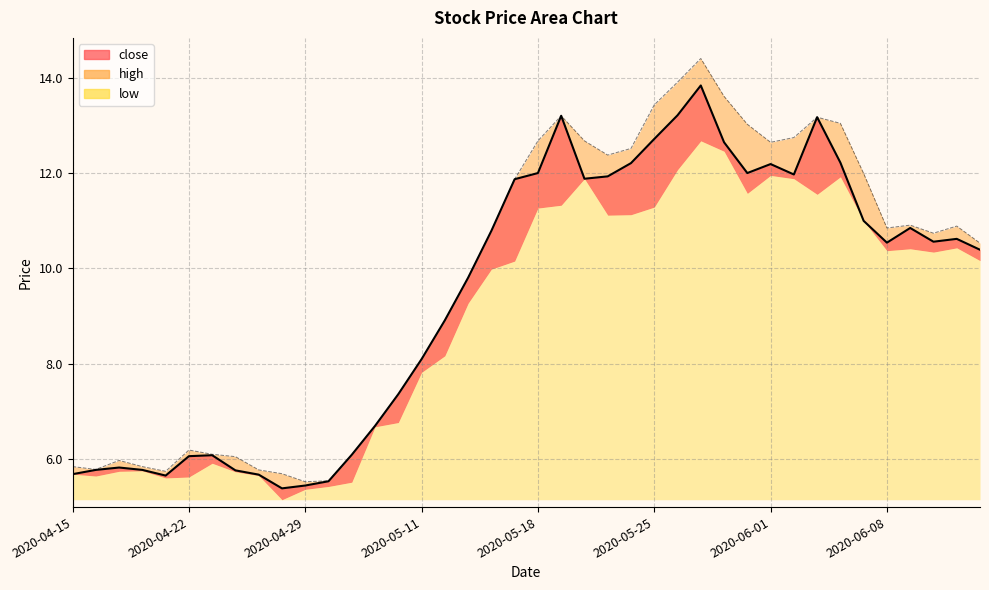

Rank the categories by high value from highest to lowest.

2020-05-27, 2020-05-26, 2020-05-28, 2020-05-25, 2020-05-19, 2020-06-03, 2020-06-04, 2020-05-29, 2020-06-02, 2020-05-18, 2020-05-20, 2020-06-01, 2020-05-22, 2020-05-21, 2020-06-05, 2020-05-15, 2020-06-09, 2020-06-11, 2020-06-08, 2020-05-14, 2020-06-10, 2020-06-12, 2020-05-13, 2020-05-12, 2020-05-11, 2020-05-08, 2020-05-07, 2020-04-22, 2020-04-23, 2020-05-06, 2020-04-24, 2020-04-17, 2020-04-15, 2020-04-20, 2020-04-16, 2020-04-27, 2020-04-21, 2020-04-28, 2020-04-30, 2020-04-29